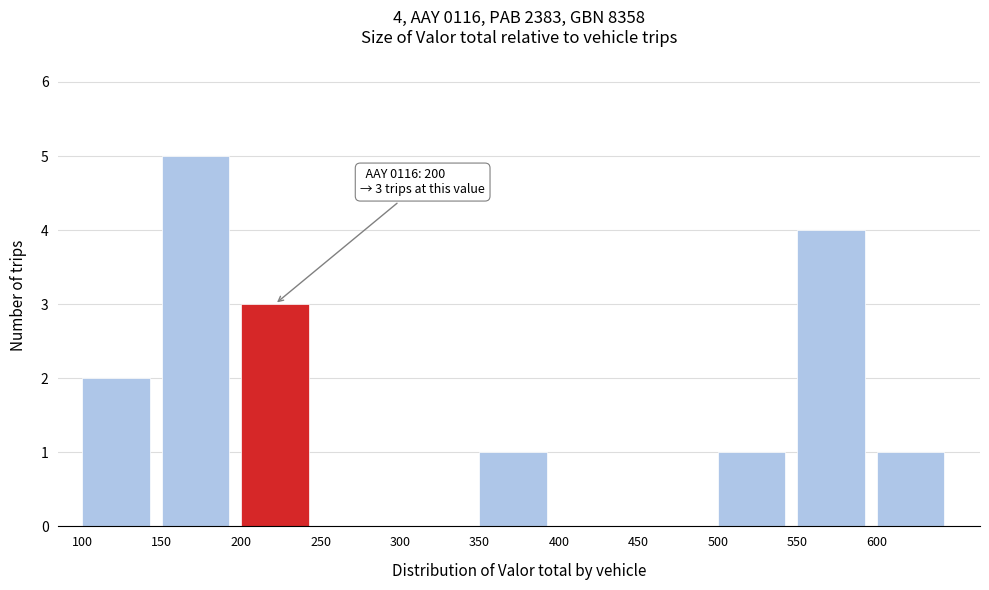

Over which range of the x-axis is the bar tallest?

150 to 200